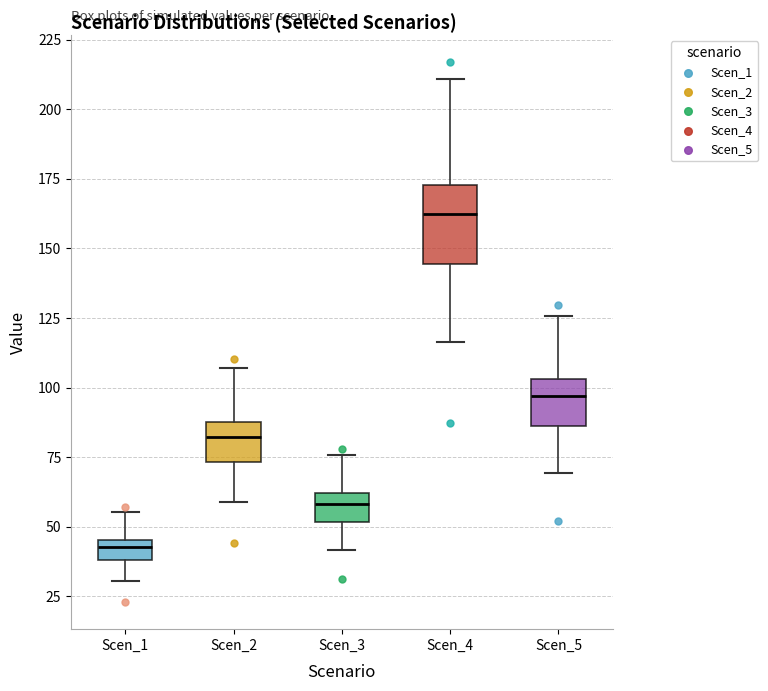

Where does the lower whisker of the box for Scen_4 end on the y-axis? The values are not printed on the chart, so give them approximately, as read against the axis.

115